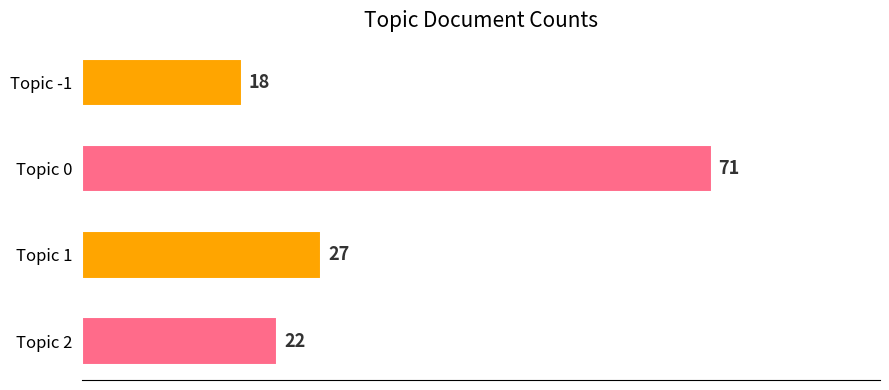

What is the label of the 3rd bar from the top?

Topic 1